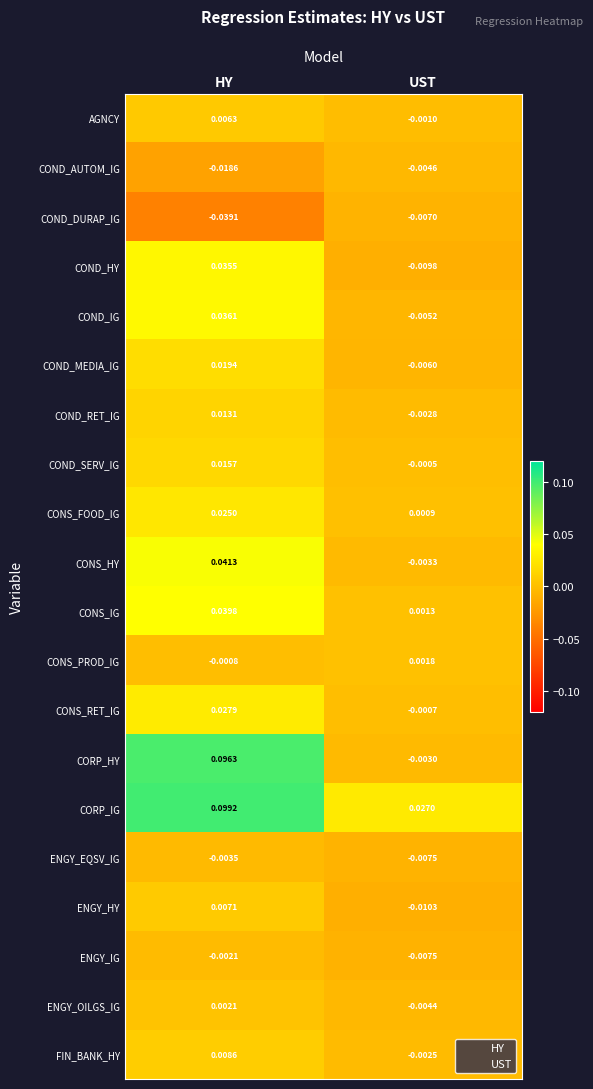

At which label is CONS_HY closest to 0?

UST